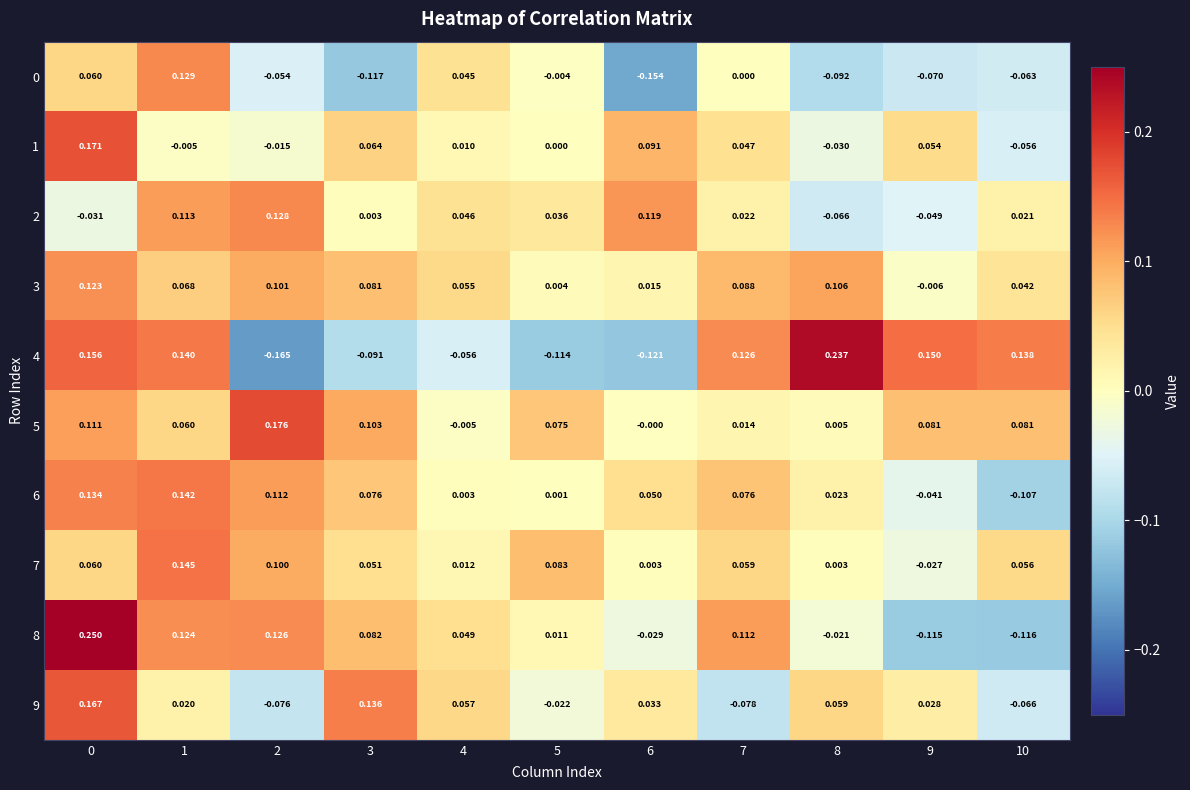

Is the value of 4 at 4 greater than the value of 6 at 10?

Yes